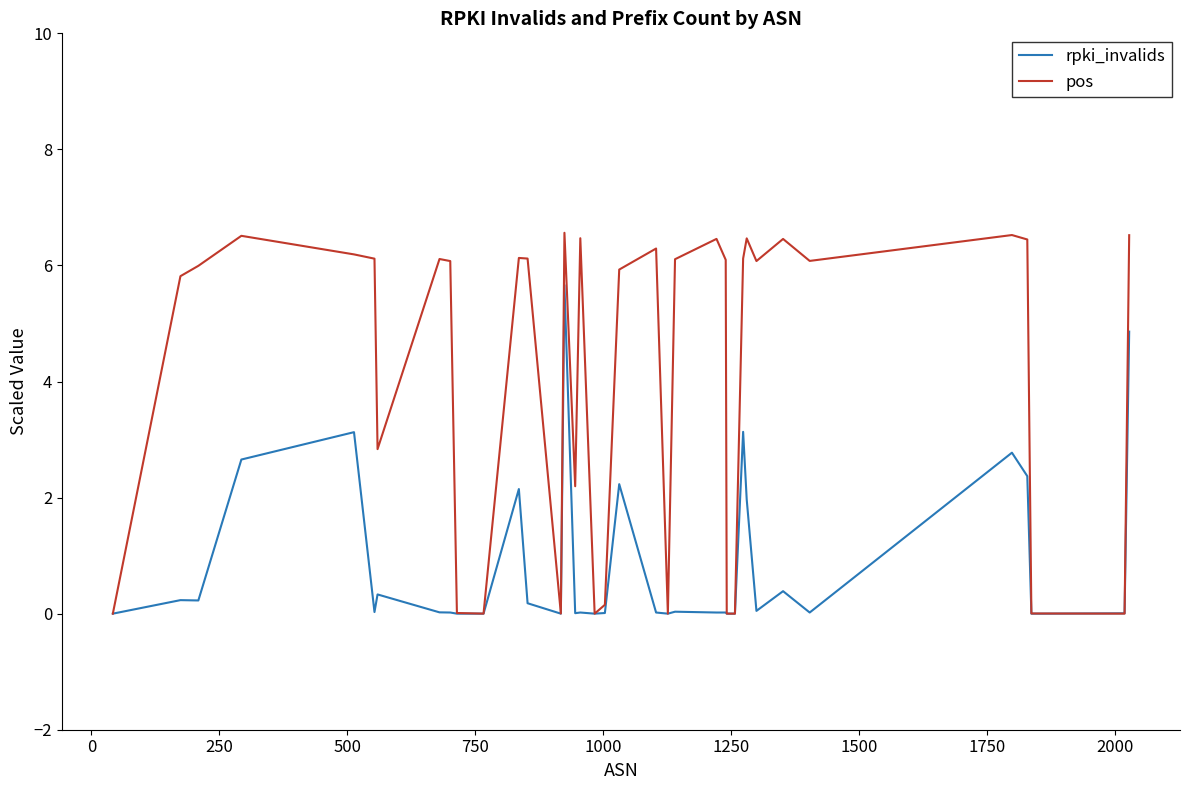

What is the maximum value shown in the chart?

6.6